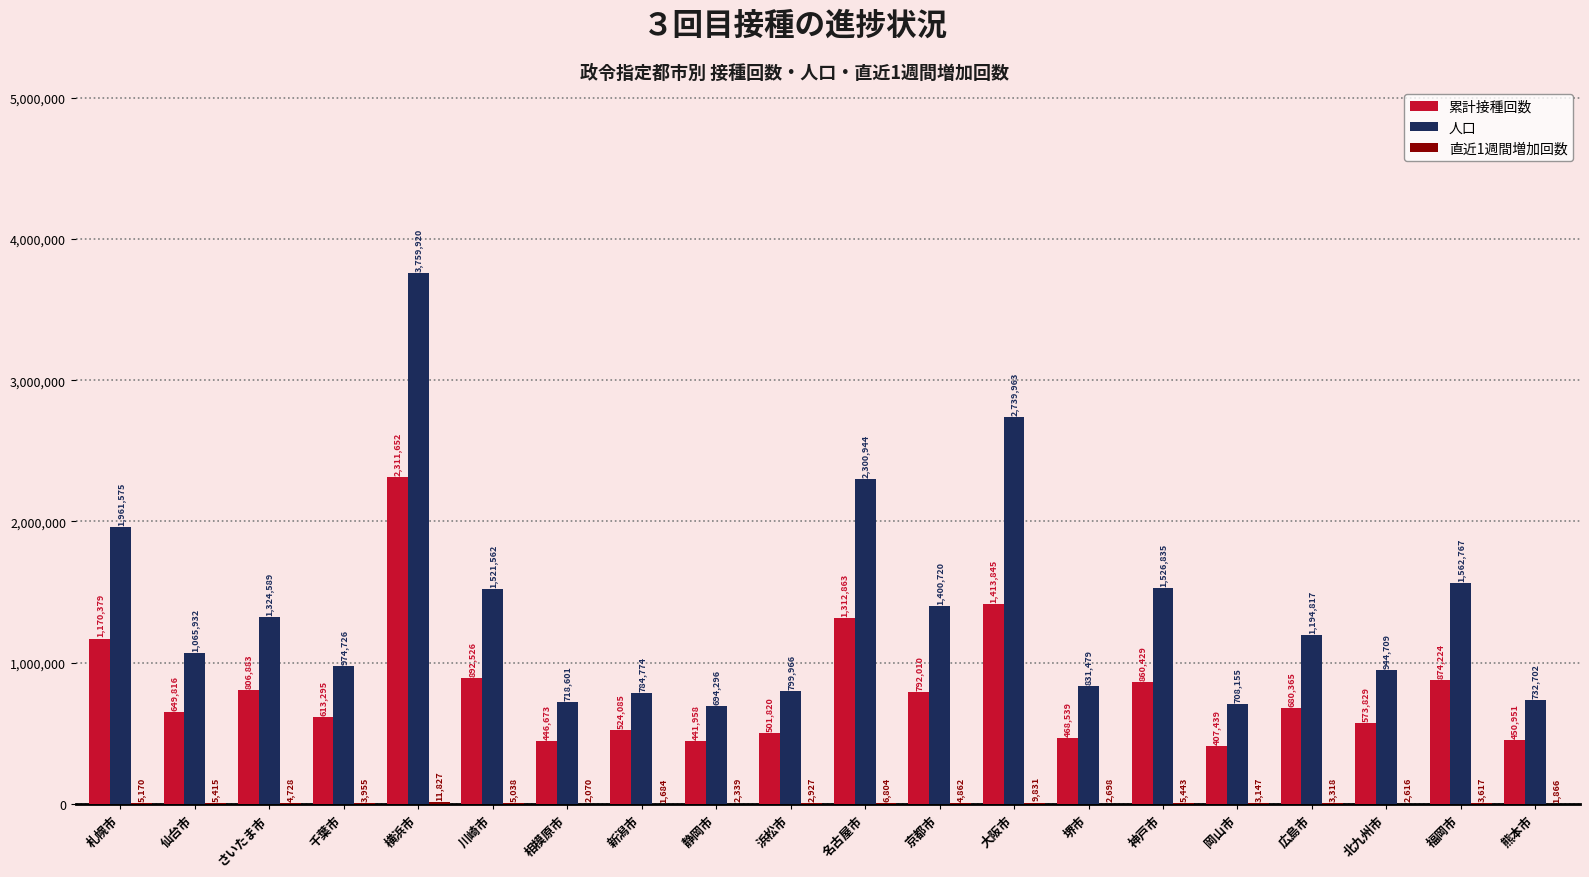

Which series has the largest range (max minus min)?

人口